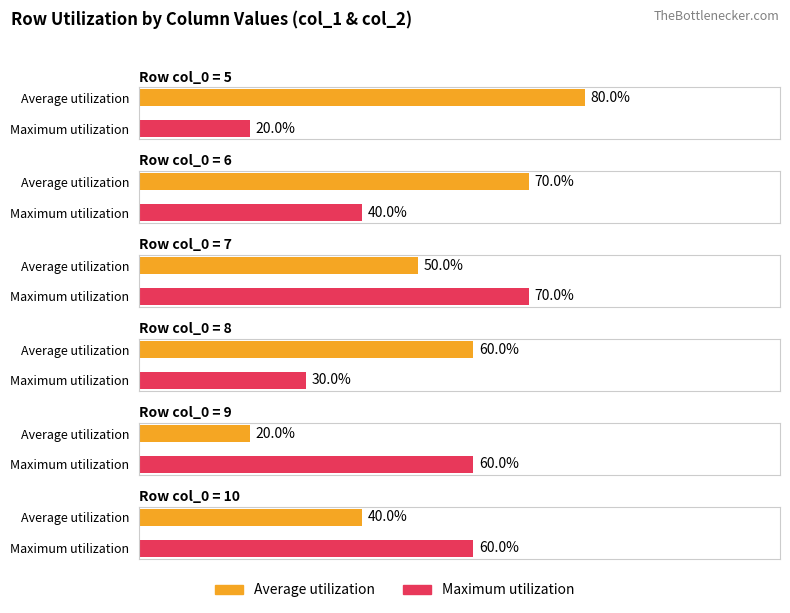

Which series has the largest range (max minus min)?

Average utilization